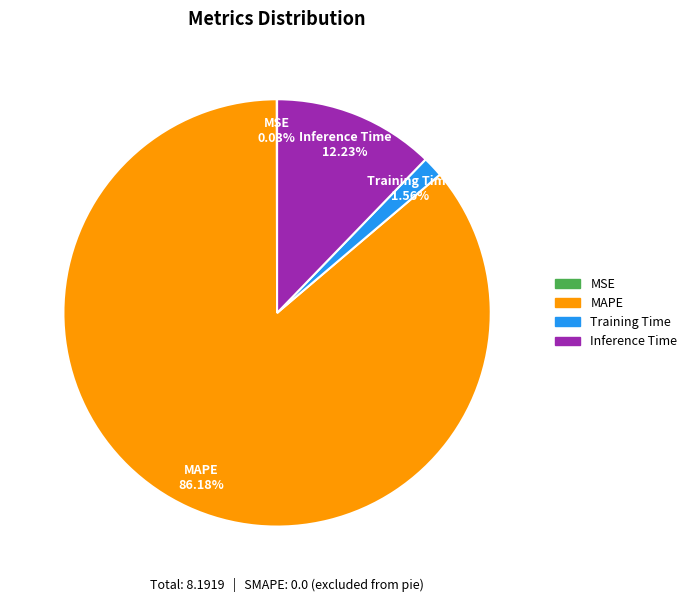

Which slice represents more than half of the pie?

MAPE